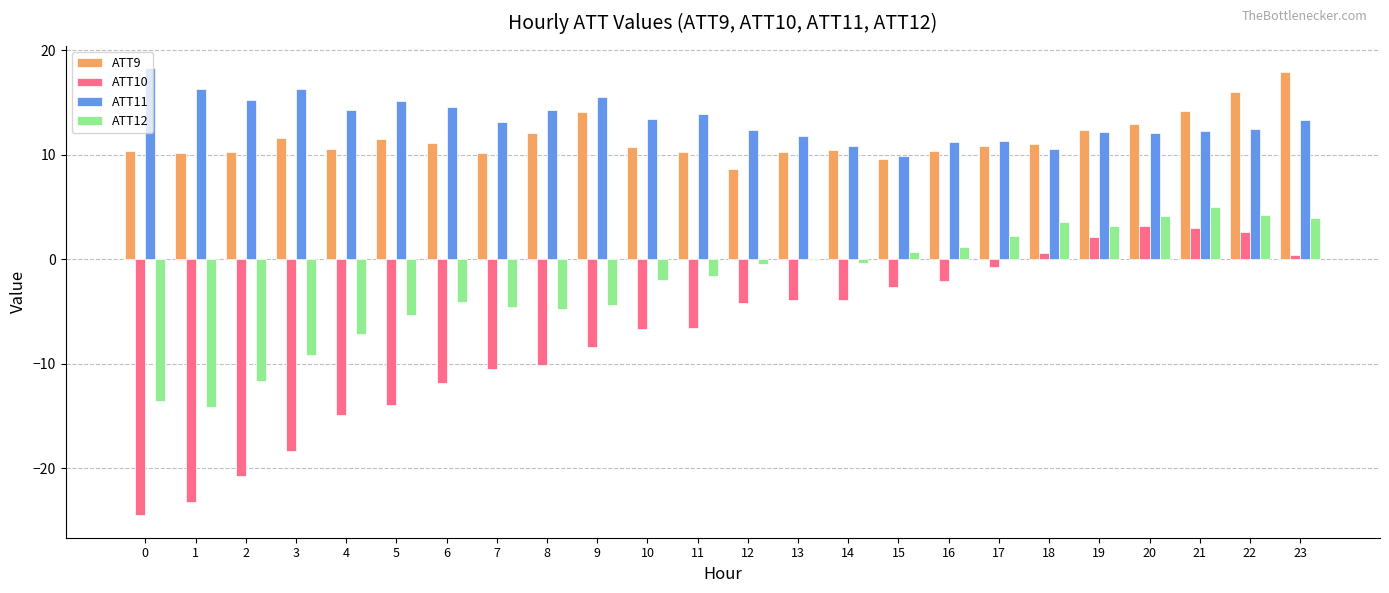

The value of ATT12 at 2 is -20.9. True or false?

False